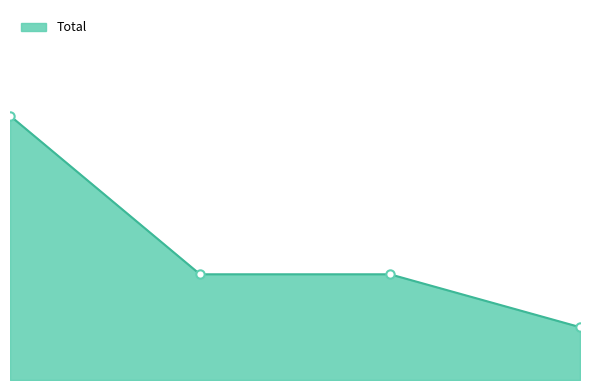

Is this an area chart (filled region under the line)?

Yes